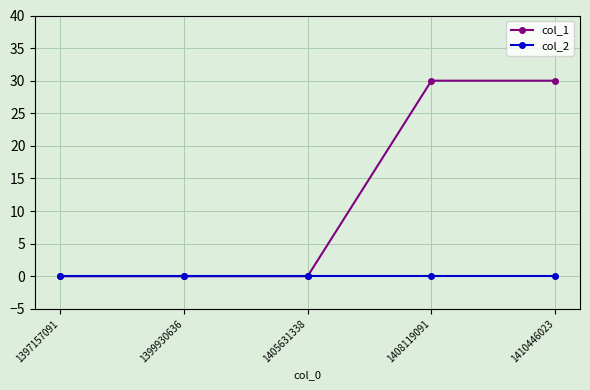

Is it true that col_2 equals 0 at 1397157091?

True